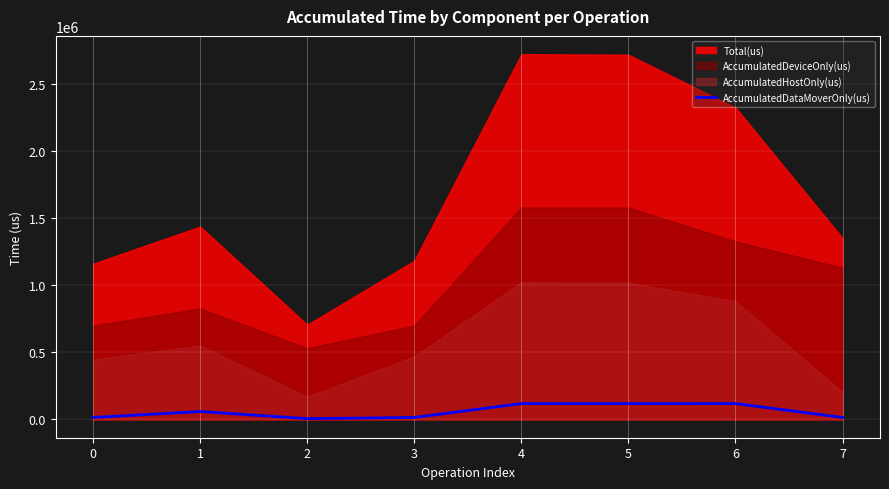

What is the highest value of the AccumulatedDataMoverOnly(us) series?

118194.9